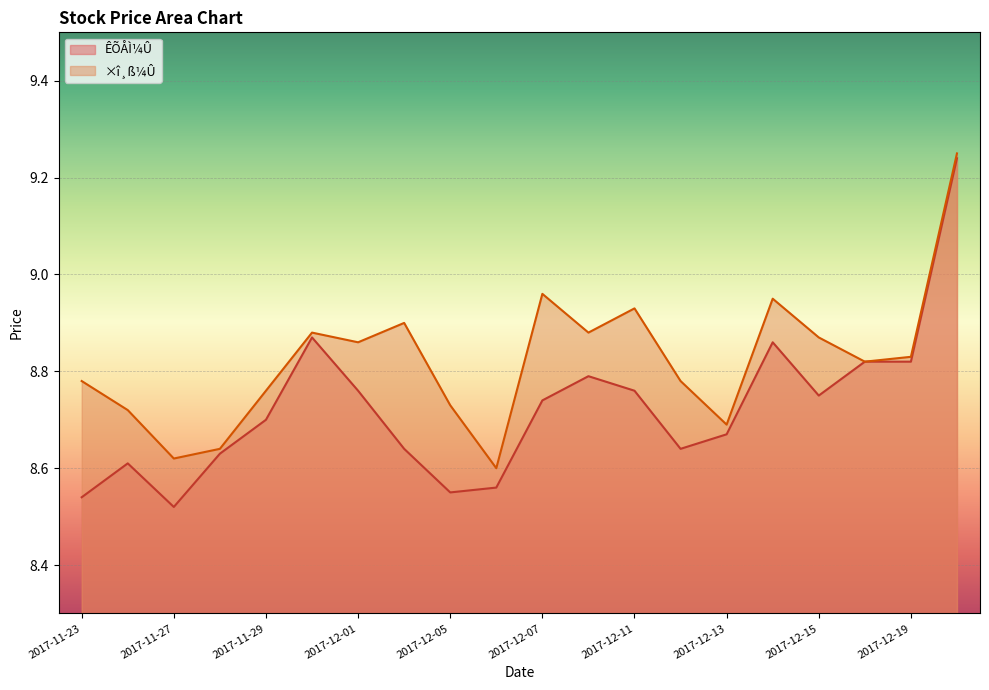

Rank the series at 2017-12-08 from highest to lowest value.

×î¸ß¼Û, ÊÕÅÌ¼Û